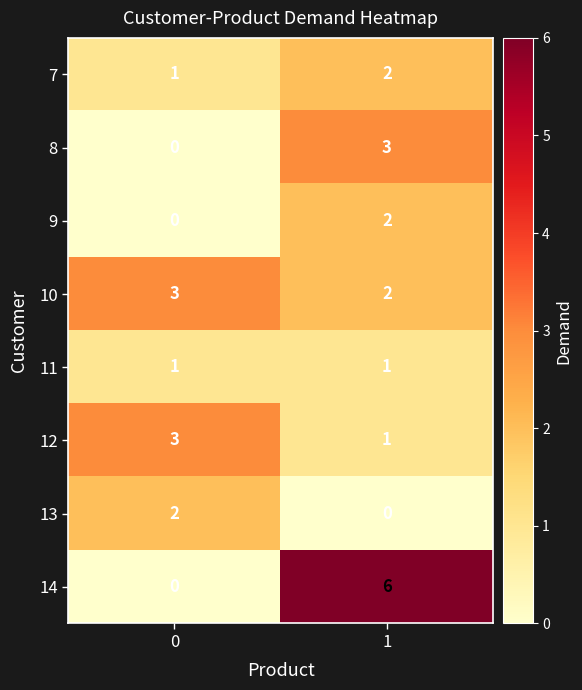

How many series are shown in this chart?

8